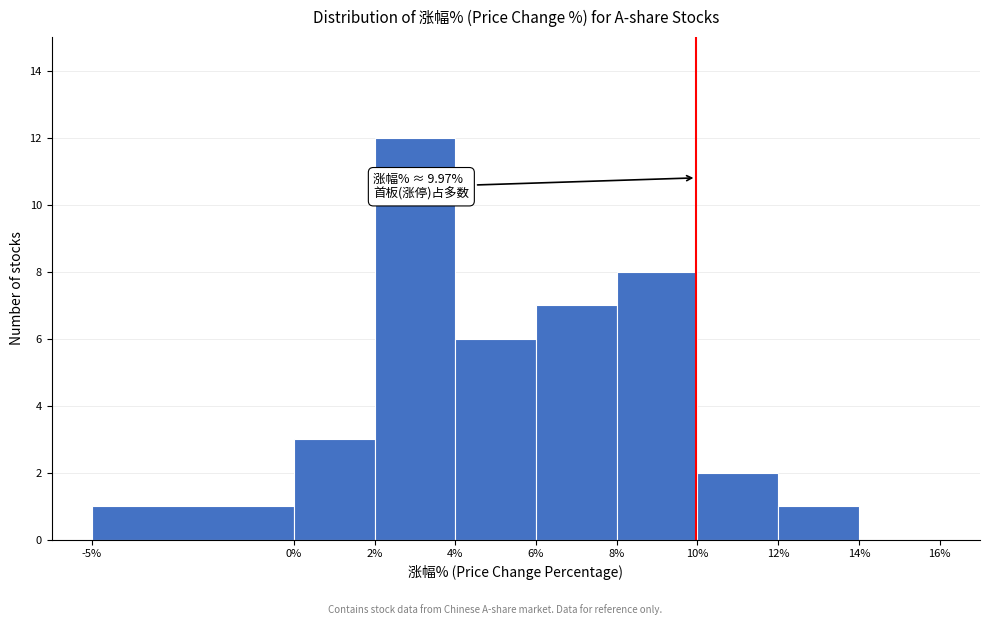

Over which range of the x-axis is the bar tallest?

2% to 4%